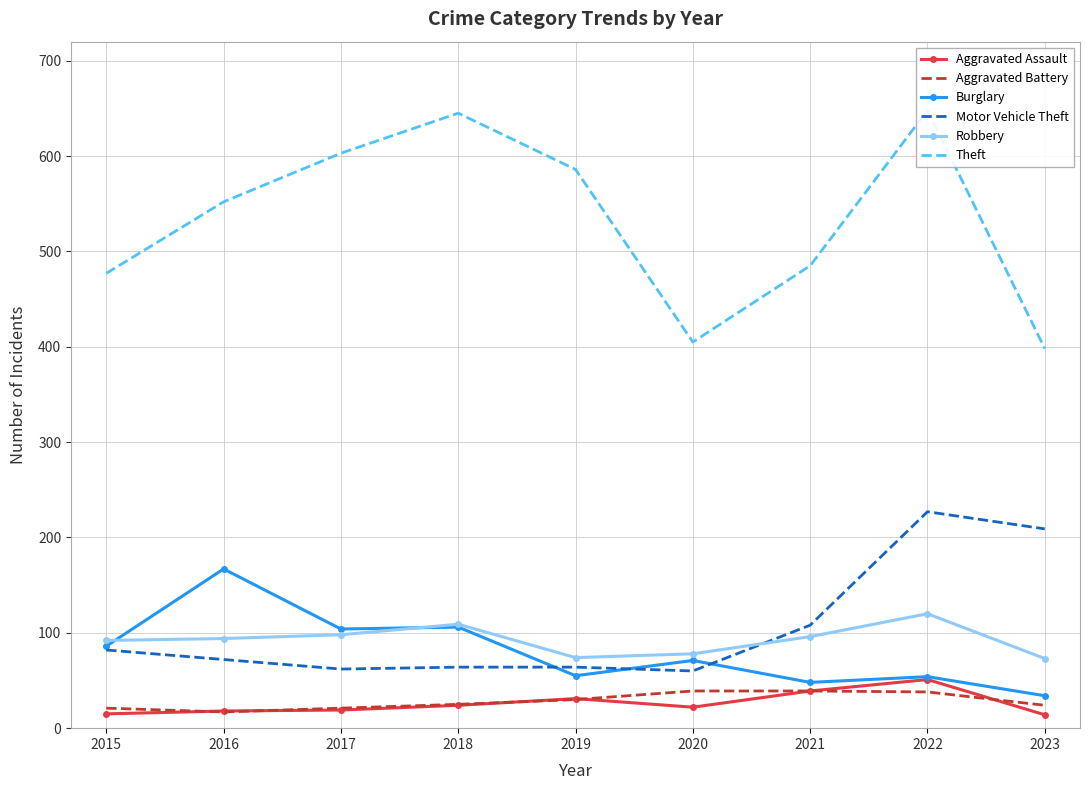

What is the maximum value for Robbery?

120